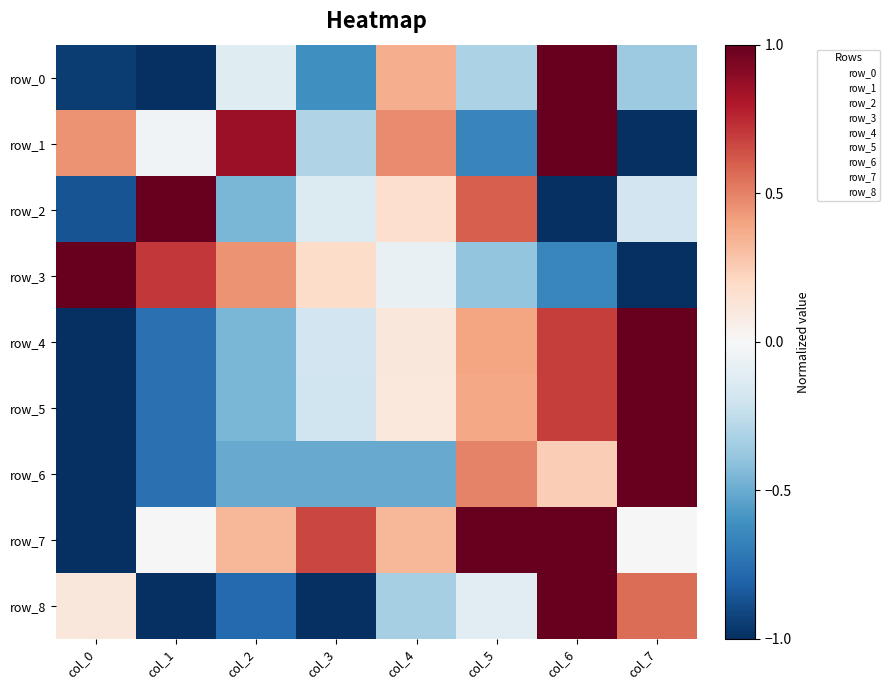

What is the difference between the second highest and second lowest values in the row_2 series?

1.5